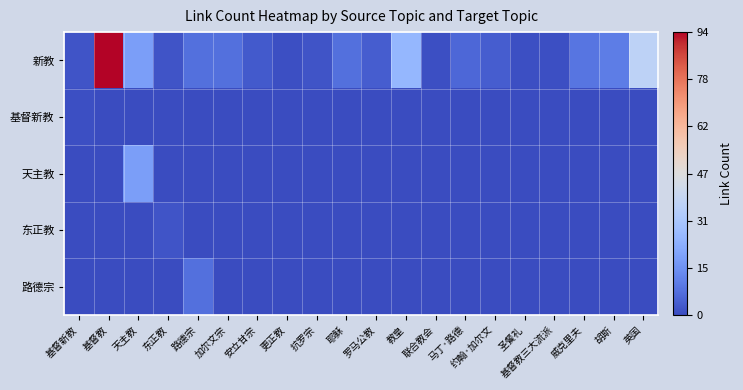

Reading left to right, what are all the values shown in this chart?

新教: 基督新教=2	基督教=94	天主教=19	东正教=2	路德宗=8	加尔文宗=8	安立甘宗=3	更正教=1	抗罗宗=2	耶稣=8	罗马公教=4	教皇=26	联合教会=1	马丁·路德=6	约翰·加尔文=4	圣餐礼=1	基督教三大流派=1	威克里夫=9	胡斯=11	英国=37
基督新教: 基督新教=1	基督教=0	天主教=0	东正教=0	路德宗=0	加尔文宗=0	安立甘宗=0	更正教=0	抗罗宗=0	耶稣=0	罗马公教=0	教皇=0	联合教会=0	马丁·路德=0	约翰·加尔文=0	圣餐礼=0	基督教三大流派=0	威克里夫=0	胡斯=0	英国=0
天主教: 基督新教=0	基督教=0	天主教=19	东正教=0	路德宗=0	加尔文宗=0	安立甘宗=0	更正教=0	抗罗宗=0	耶稣=0	罗马公教=0	教皇=0	联合教会=0	马丁·路德=0	约翰·加尔文=0	圣餐礼=0	基督教三大流派=0	威克里夫=0	胡斯=0	英国=0
东正教: 基督新教=0	基督教=0	天主教=0	东正教=2	路德宗=0	加尔文宗=0	安立甘宗=0	更正教=0	抗罗宗=0	耶稣=0	罗马公教=0	教皇=0	联合教会=0	马丁·路德=0	约翰·加尔文=0	圣餐礼=0	基督教三大流派=0	威克里夫=0	胡斯=0	英国=0
路德宗: 基督新教=0	基督教=0	天主教=0	东正教=0	路德宗=8	加尔文宗=0	安立甘宗=0	更正教=0	抗罗宗=0	耶稣=0	罗马公教=0	教皇=0	联合教会=0	马丁·路德=0	约翰·加尔文=0	圣餐礼=0	基督教三大流派=0	威克里夫=0	胡斯=0	英国=0